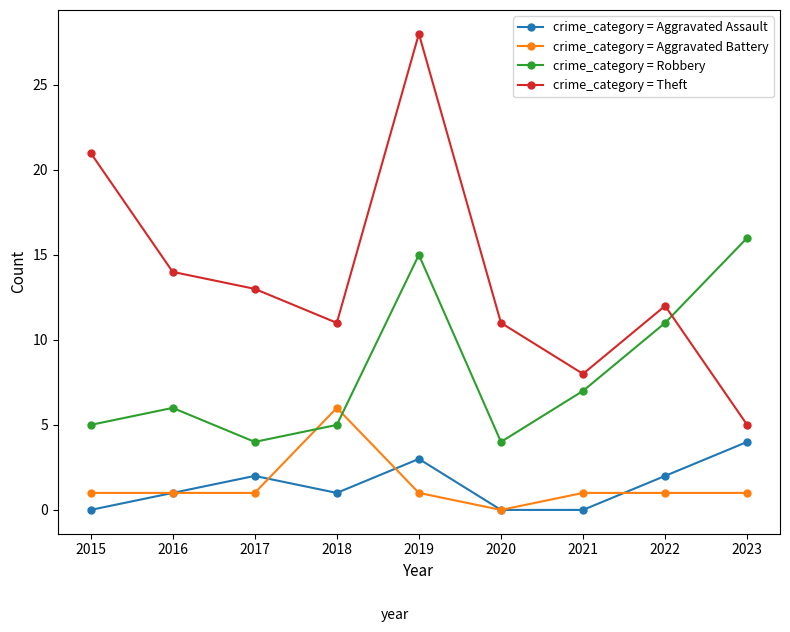

What is the maximum value shown in the chart?

28